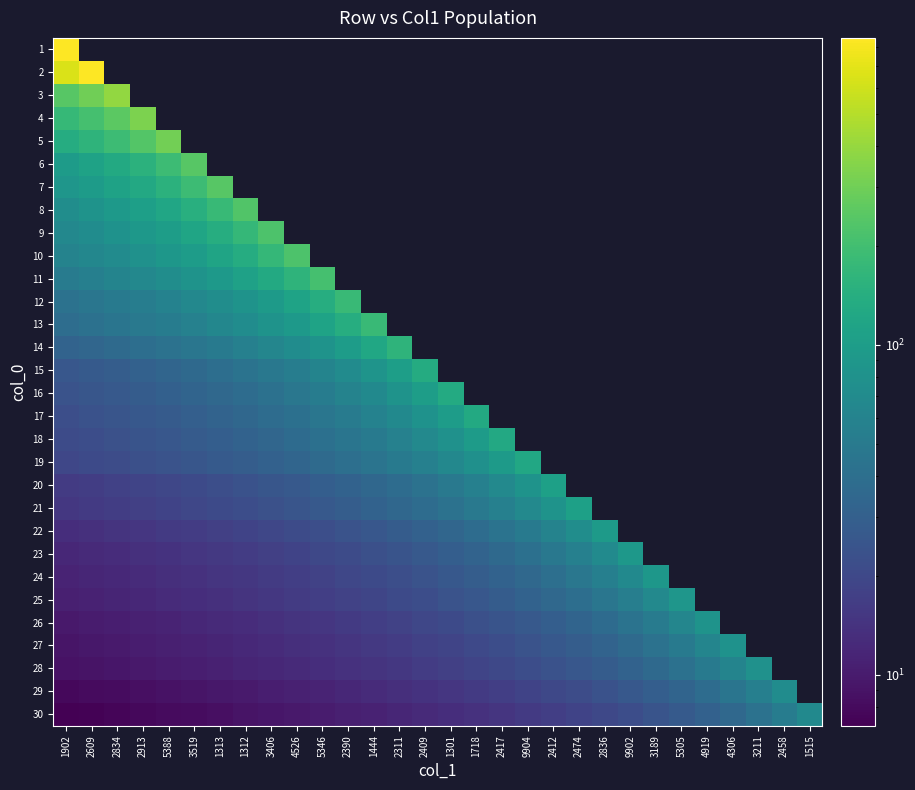

At how many categories does at least one series exceed 765?

2